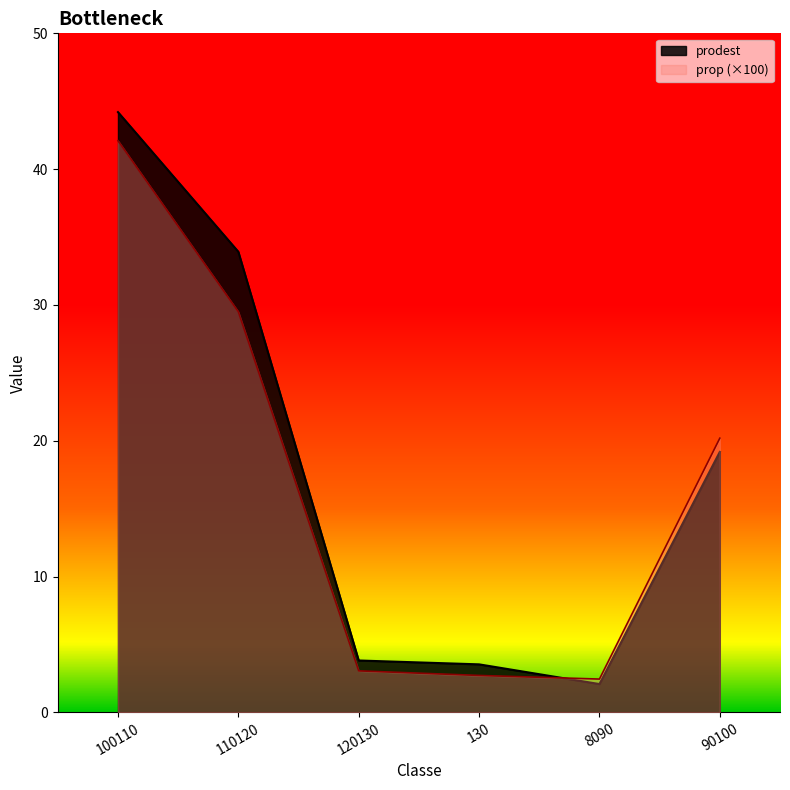

At which category does prodest reach its first local valley?

8090